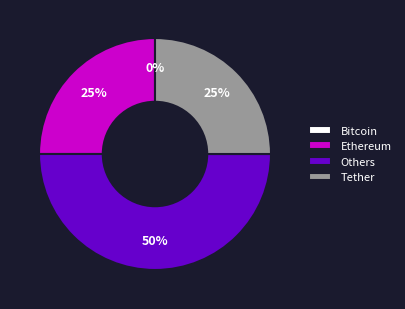

The 2 slice represents 48% of the pie. True or false?

False